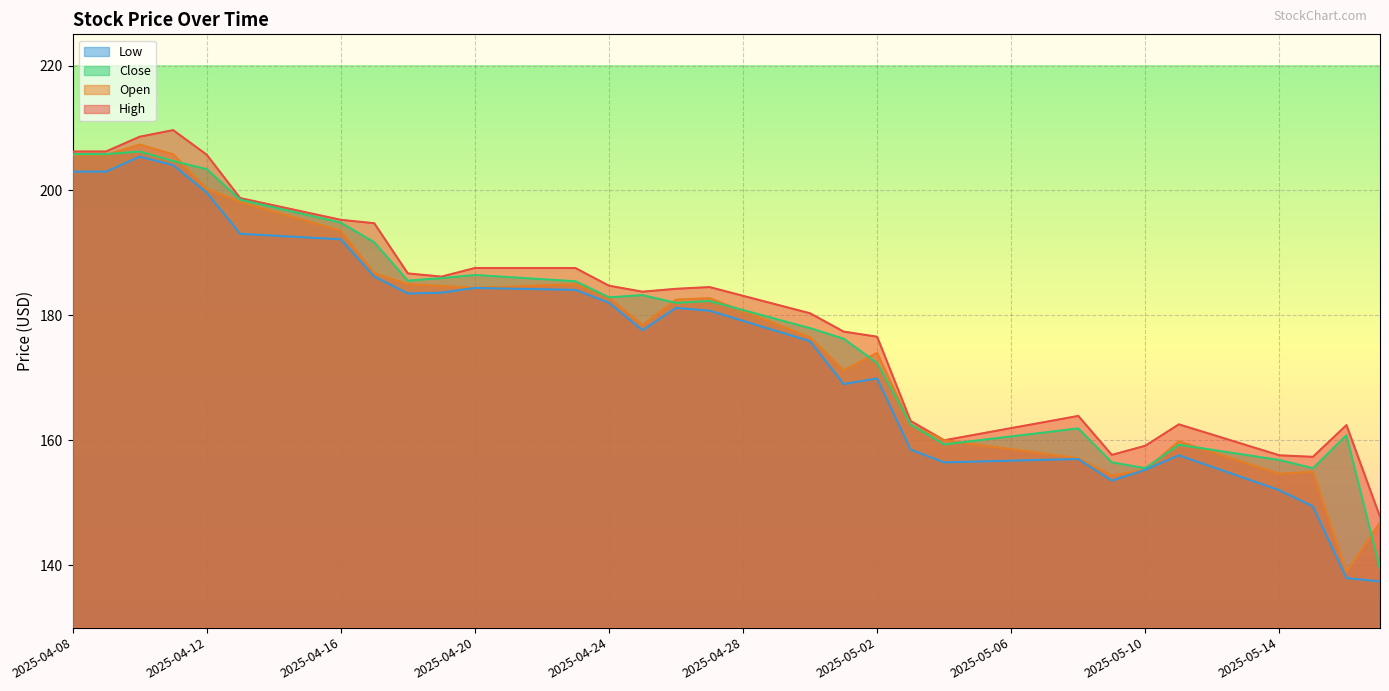

Which series has the largest total across all categories?

High